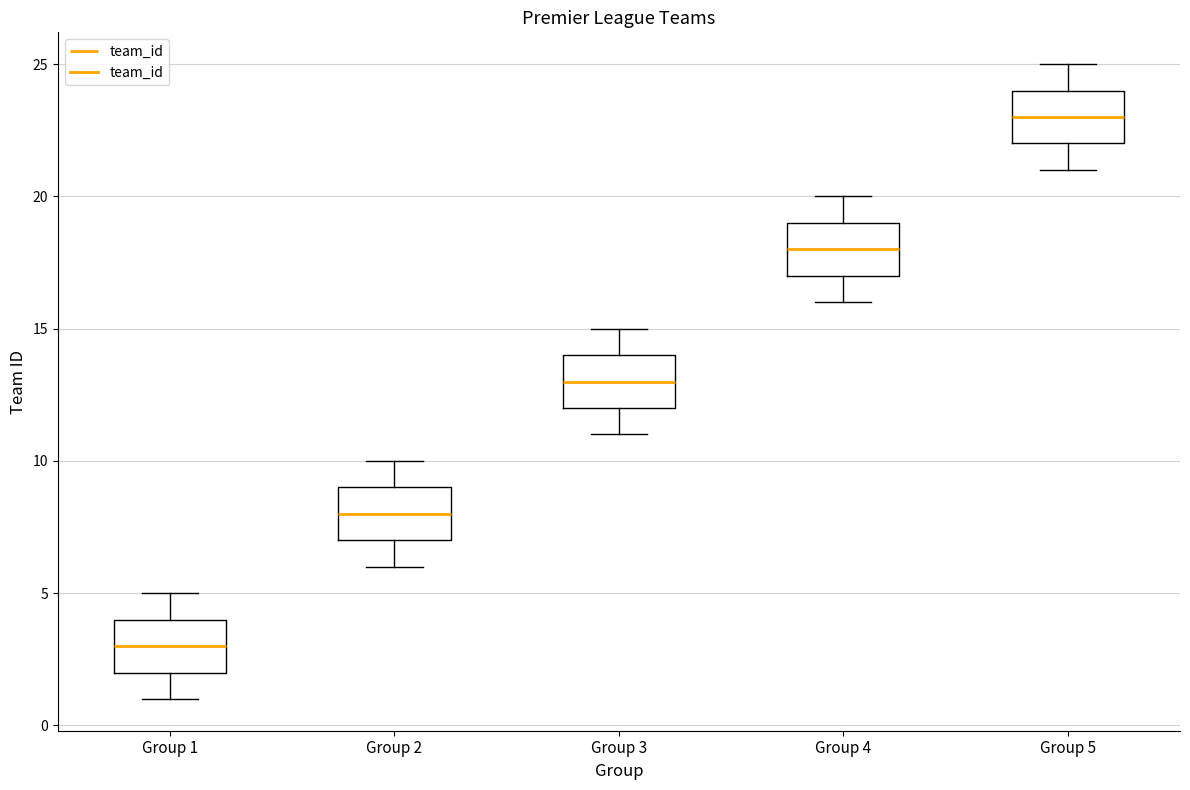

Reading left to right, read every box against the y-axis: the position of its median line, the range the box covers, and the ends of its whiskers. The values are not printed on the chart, so give them approximately, as read against the axis.

Group 1: median 3, box 2 to 4, whiskers 1 to 5
Group 2: median 8, box 7 to 9, whiskers 6 to 10
Group 3: median 13, box 12 to 14, whiskers 11 to 15
Group 4: median 18, box 17 to 19, whiskers 16 to 20
Group 5: median 23, box 22 to 24, whiskers 21 to 25